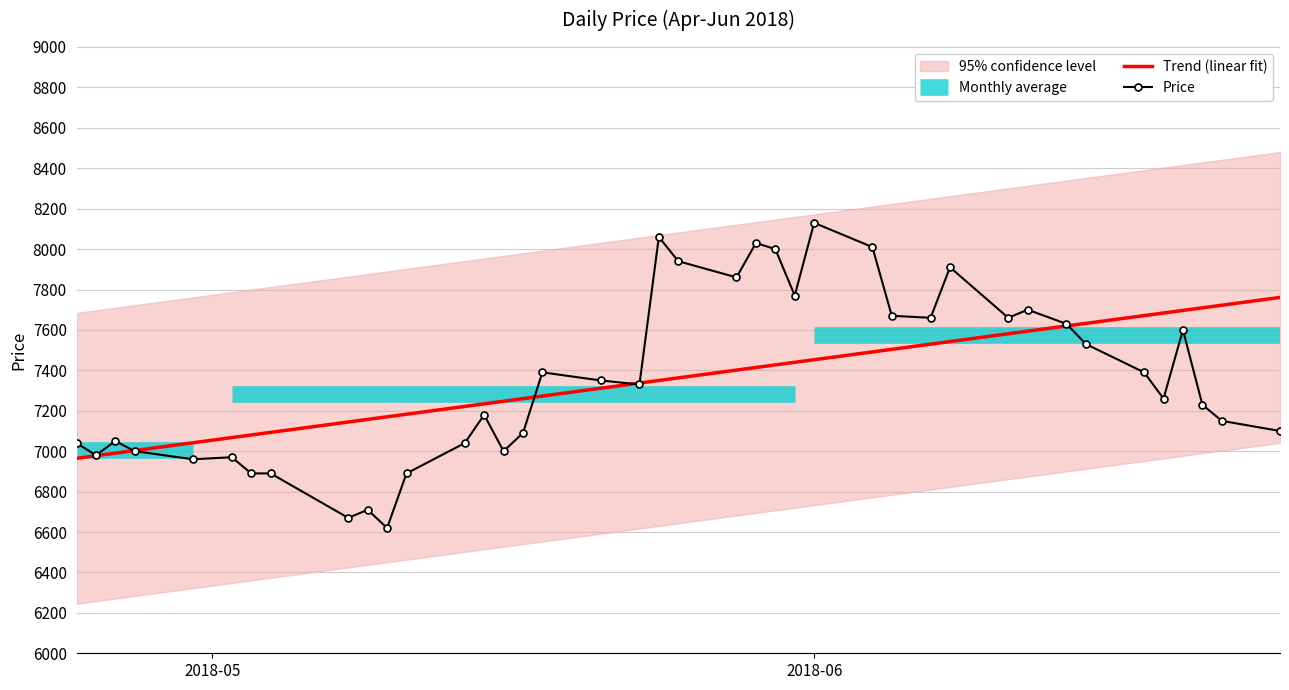

The value at 2018-04-25 is 12153. True or false?

False